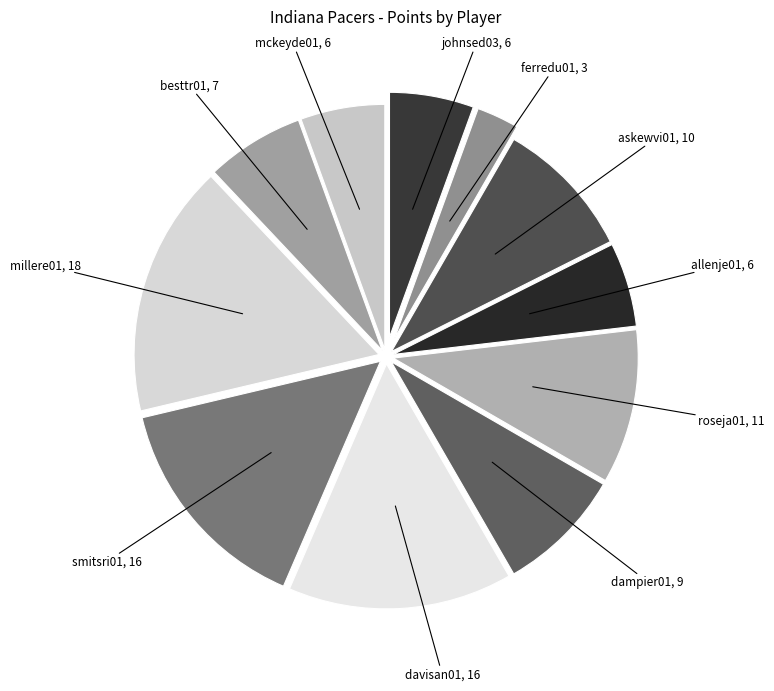

The roseja01 slice represents 10% of the pie. True or false?

True